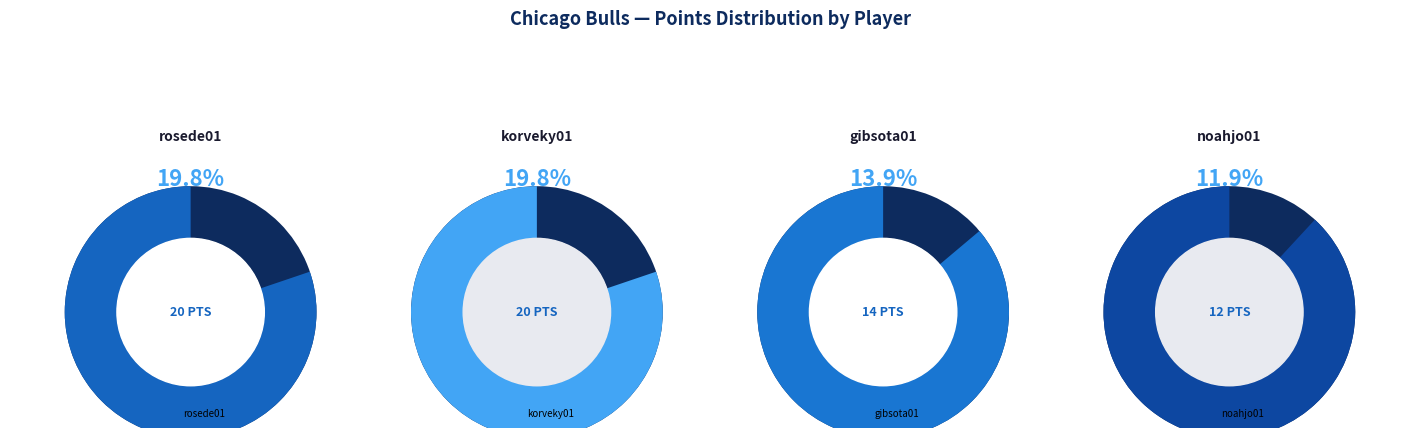

What percentage is the korveky01 slice, to the nearest percent?

20%